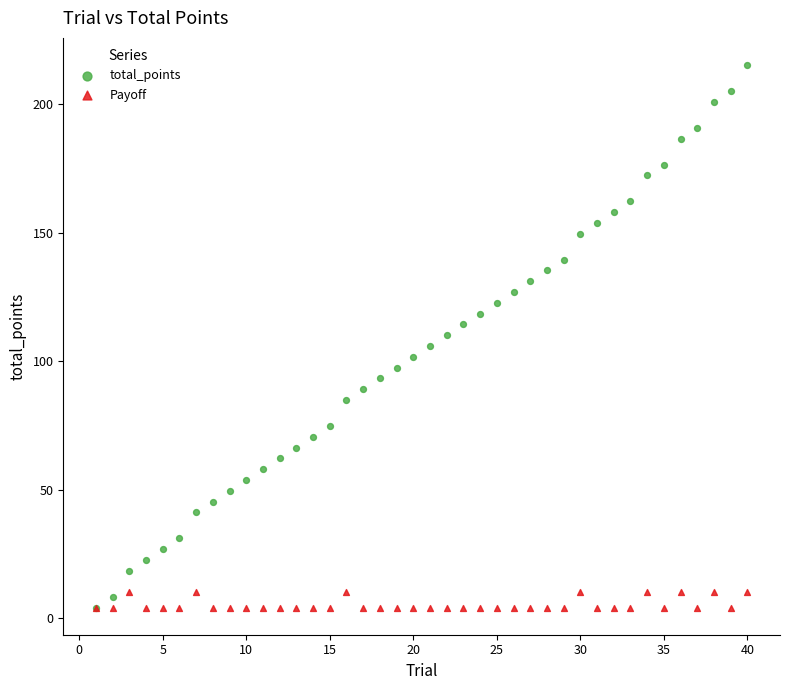

What are all the series names shown in the legend?

total_points, Payoff